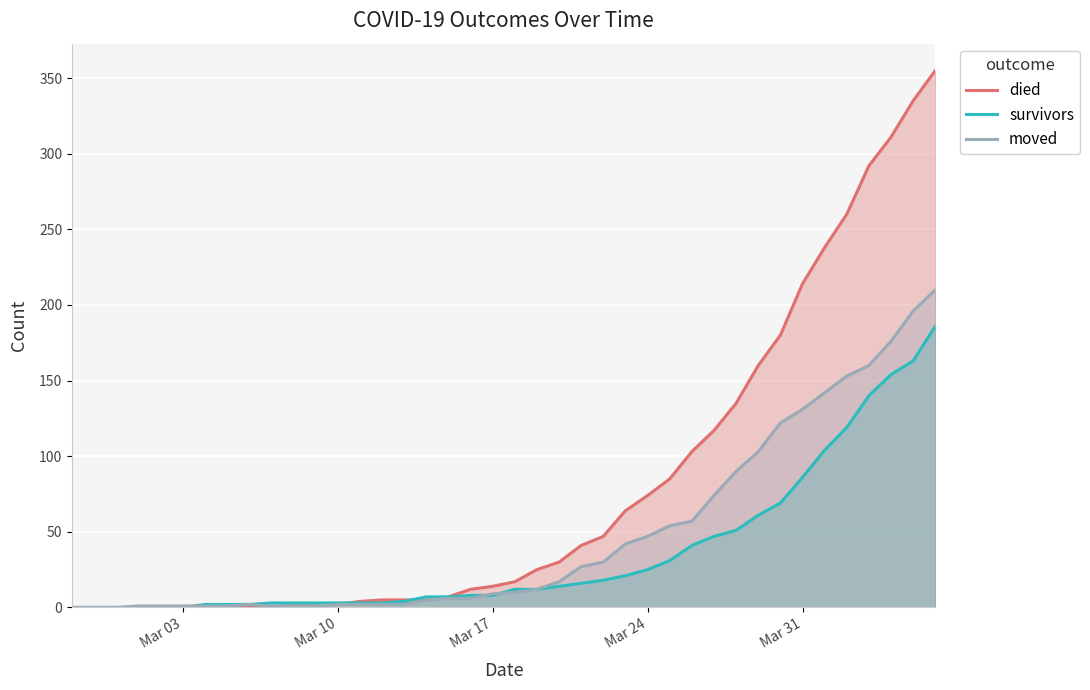

Which series has the widest spread of values?

died